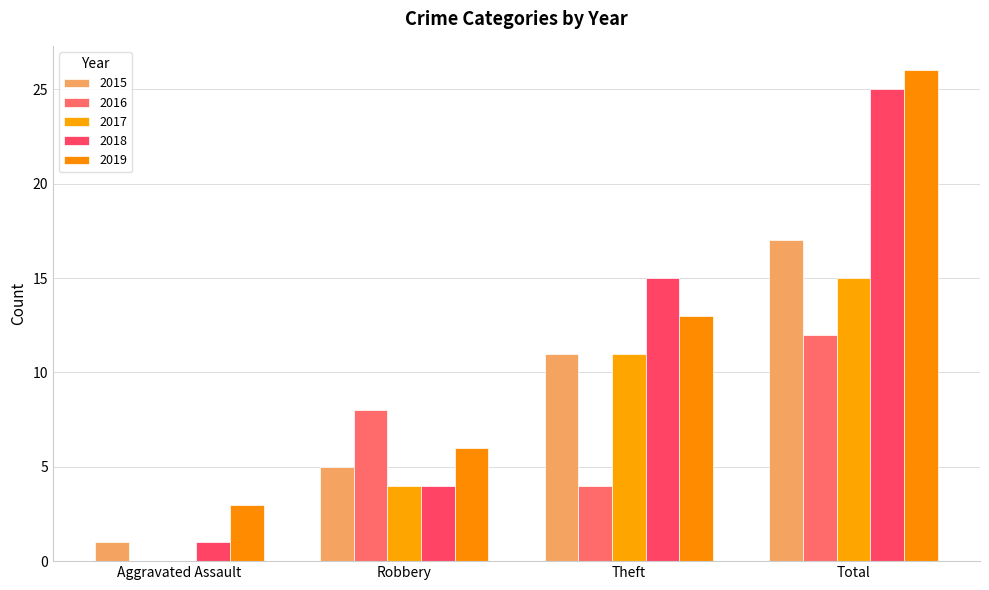

What is the average value of the 2015 series?

8